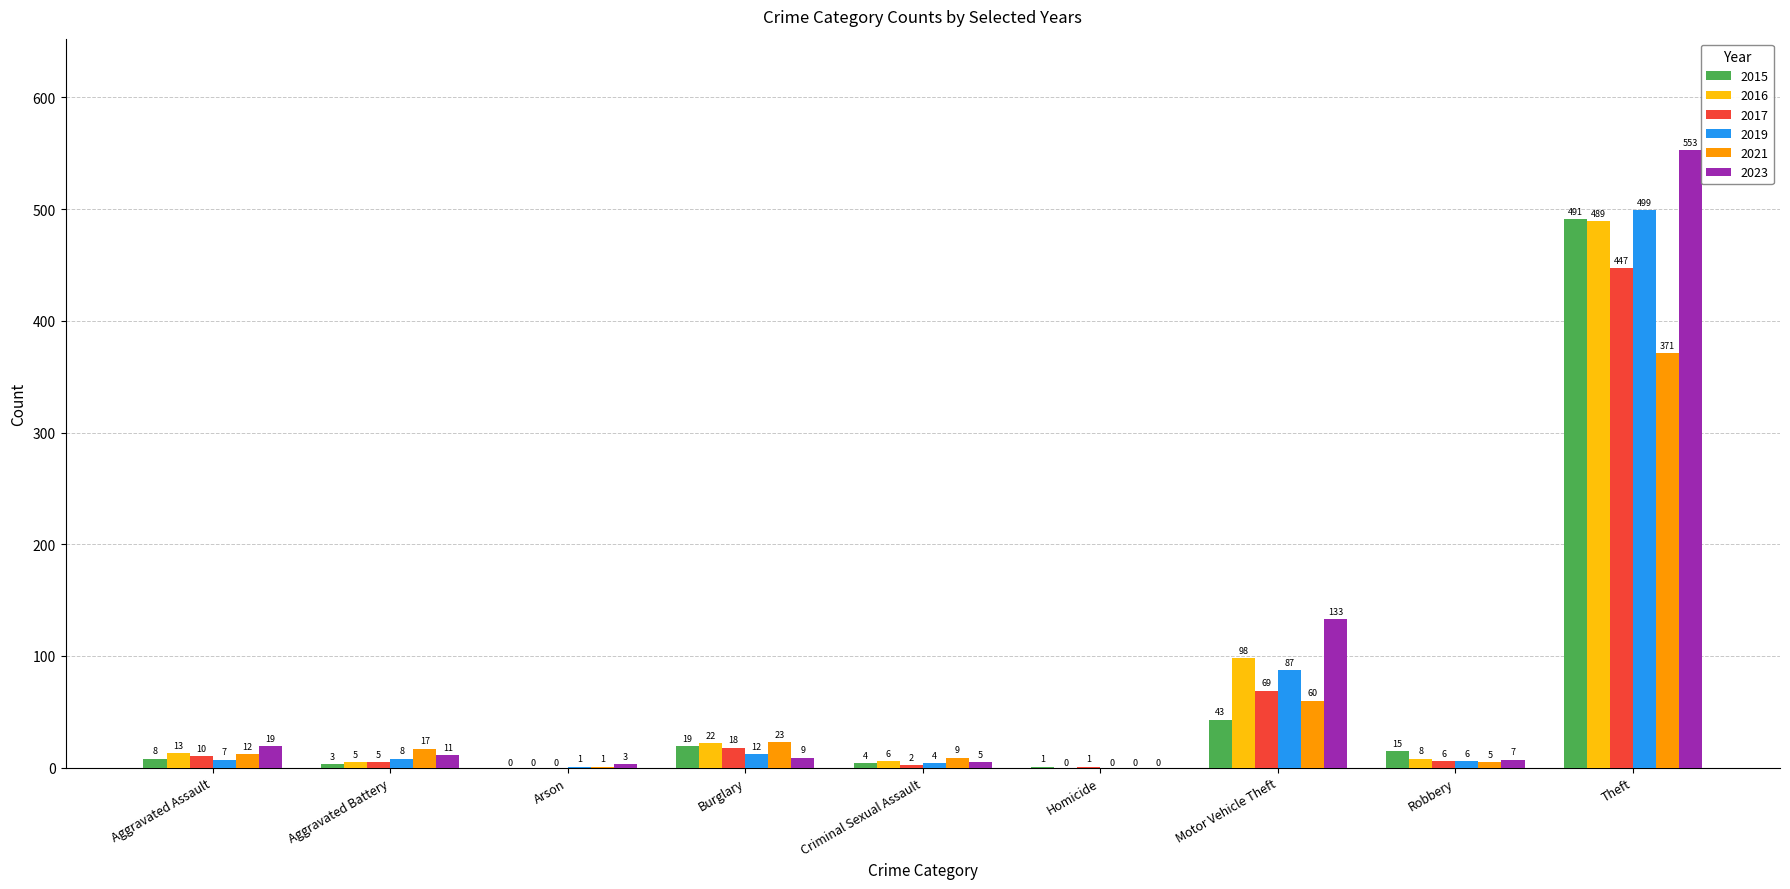

At which label does 2017 first exceed 6?

Aggravated Assault